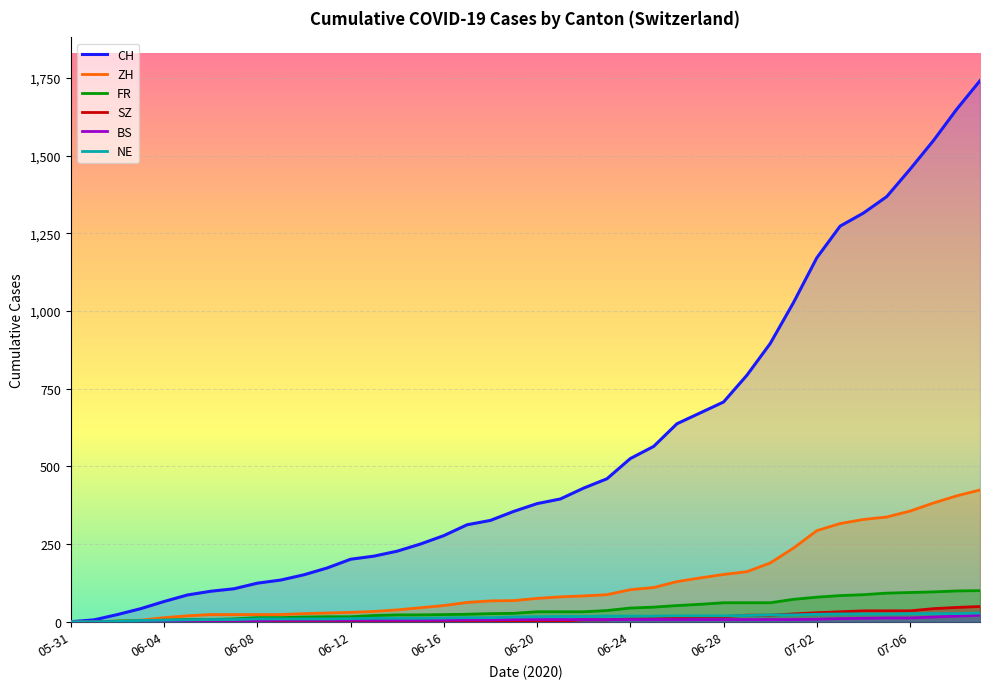

Which series has the widest spread of values?

CH